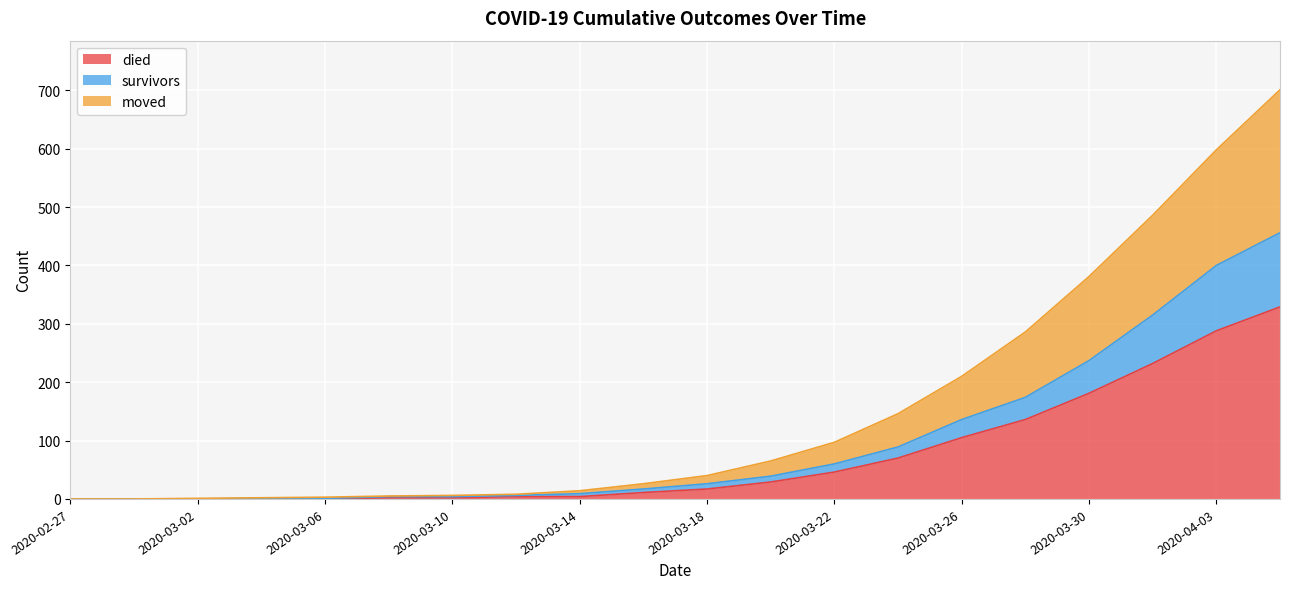

True or false: moved has a value of 232 at 2020-03-30.

False